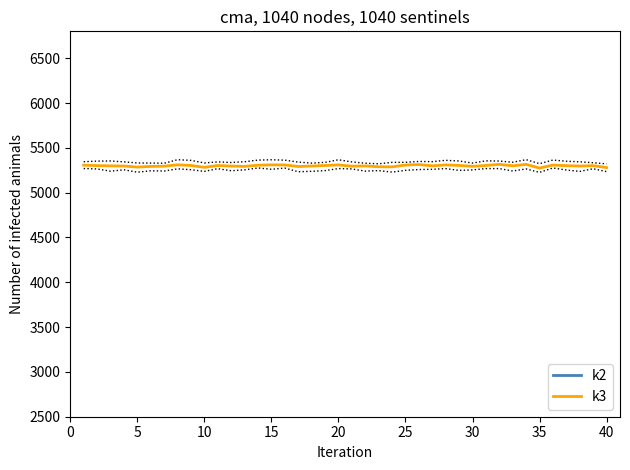

What is the highest value of the k3 series?

5315.6